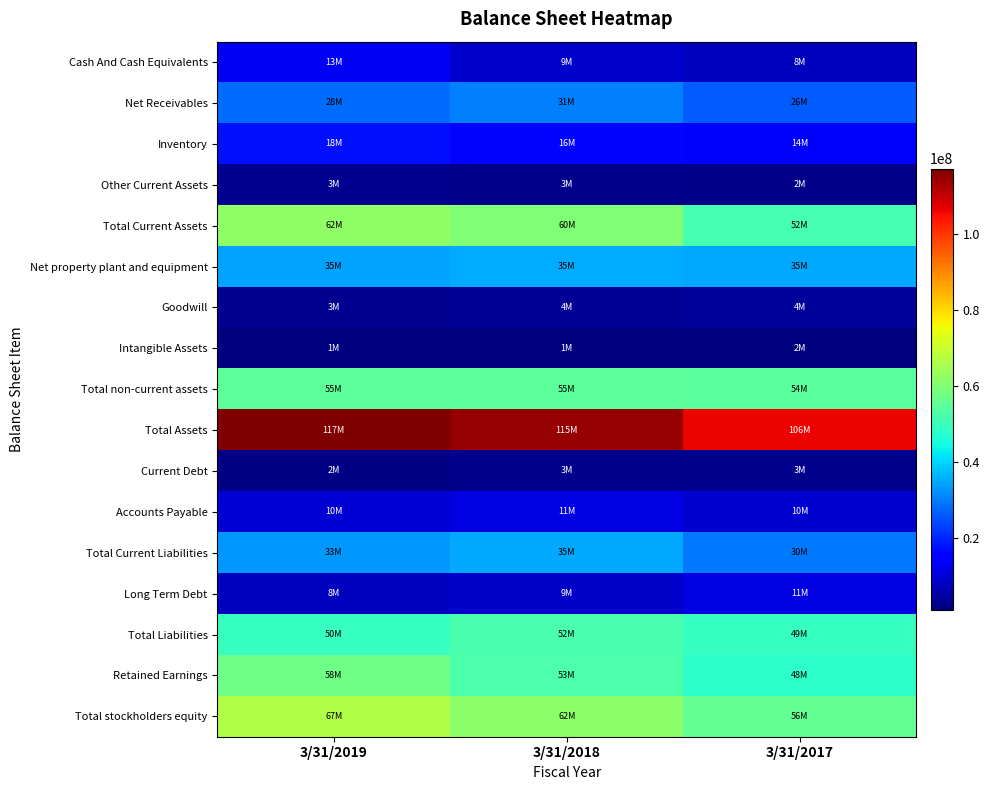

What is the spread (max minus min) of values at 3/31/2018?

113378000